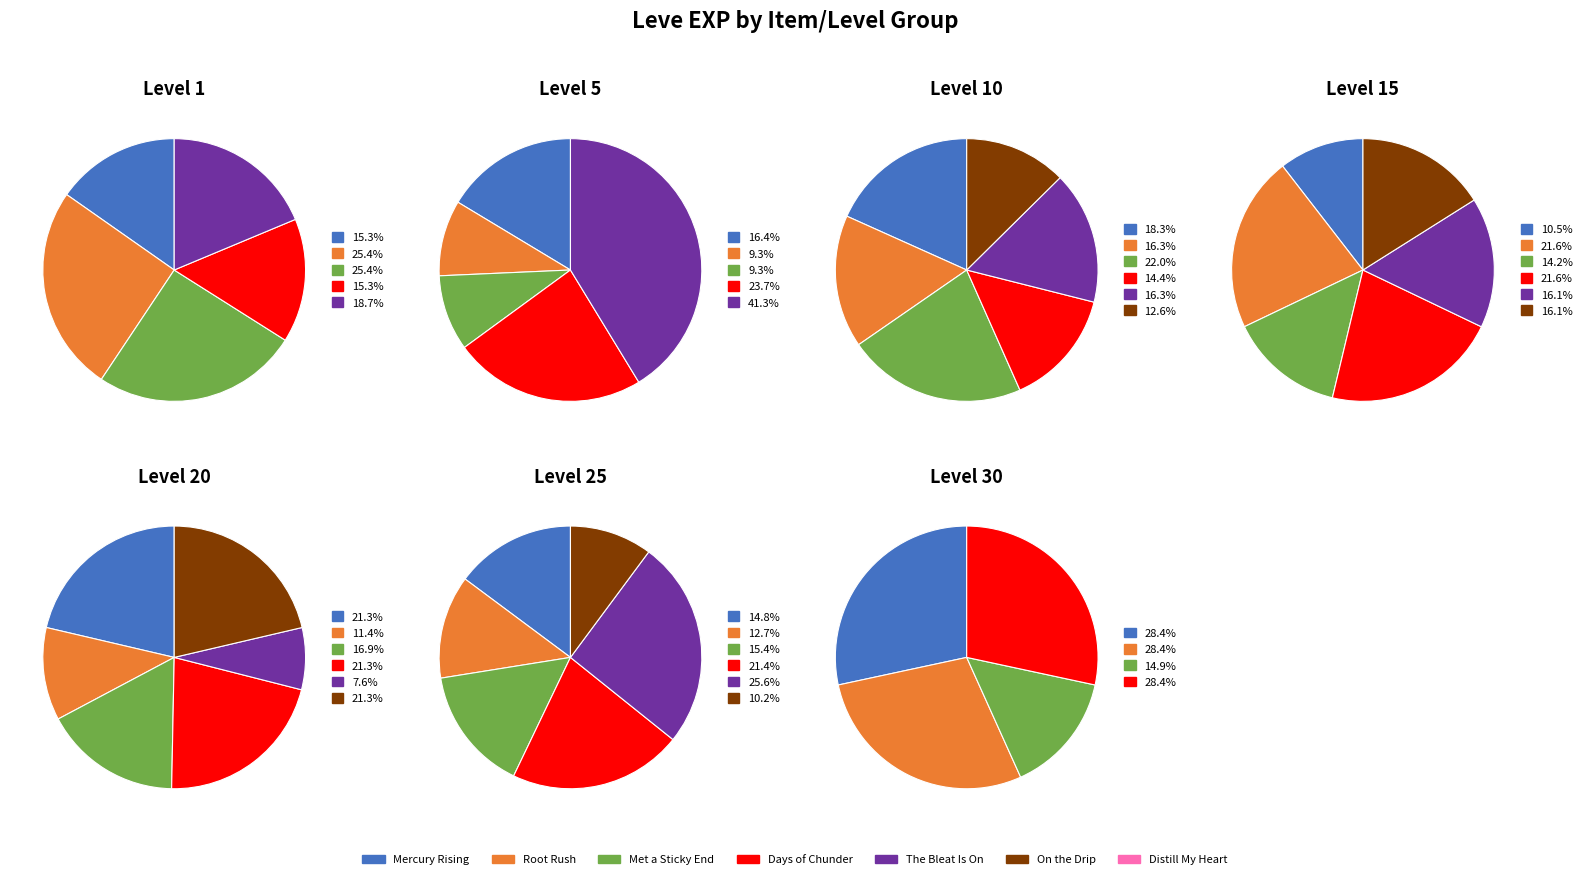

True or false: 3 accounts for 6% of the total.

False